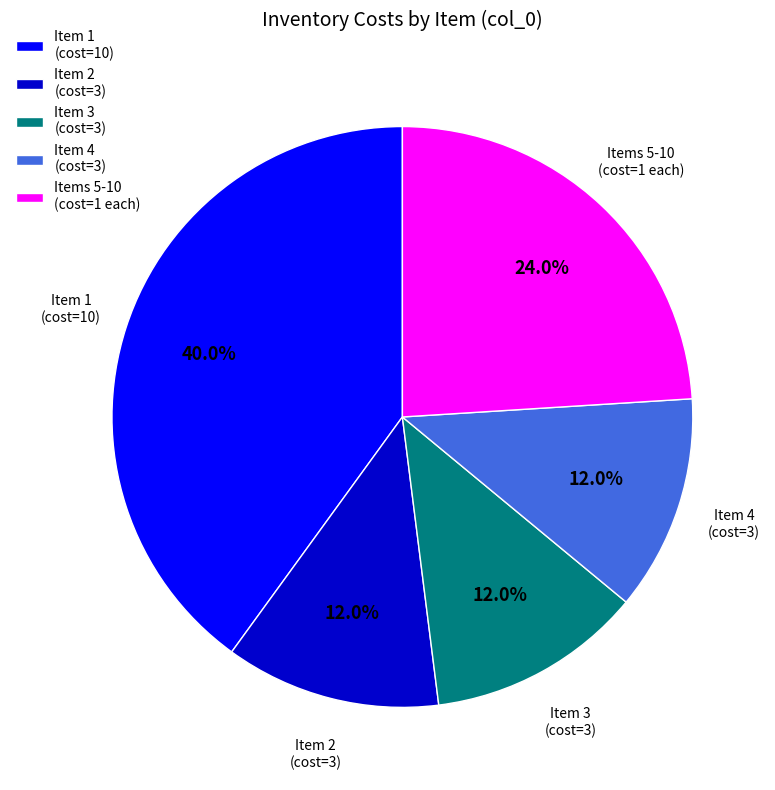

To the nearest percent, what is the difference between the largest and smallest slice percentages?

28%